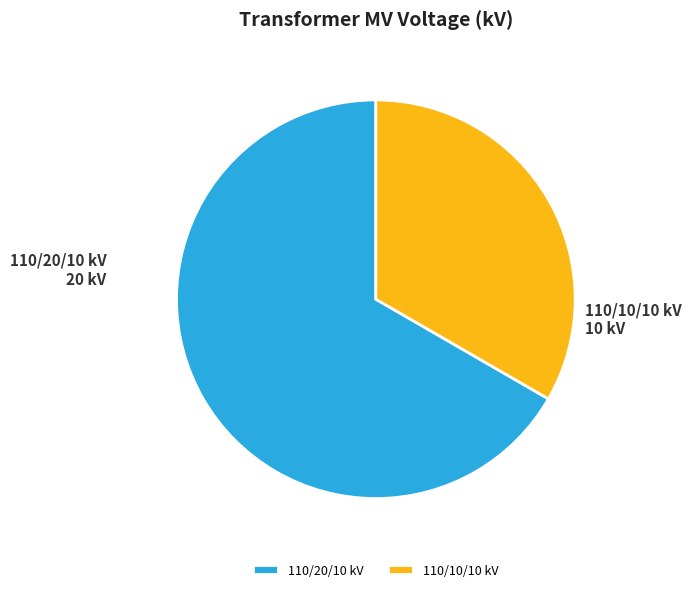

The 110/10/10 kV slice represents 33% of the pie. True or false?

True